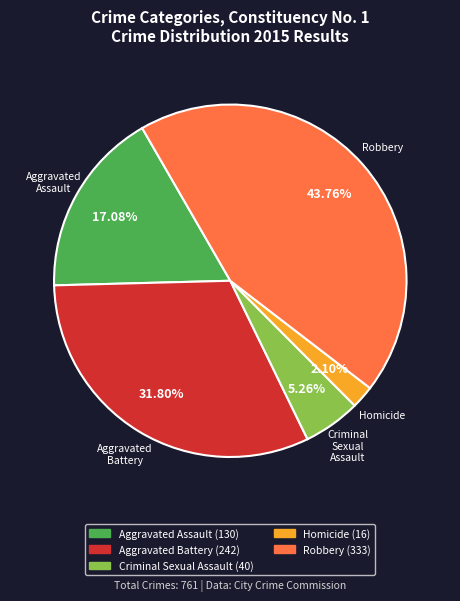

To the nearest percent, what is the difference between the Aggravated Assault and Aggravated Battery slice percentages?

15%